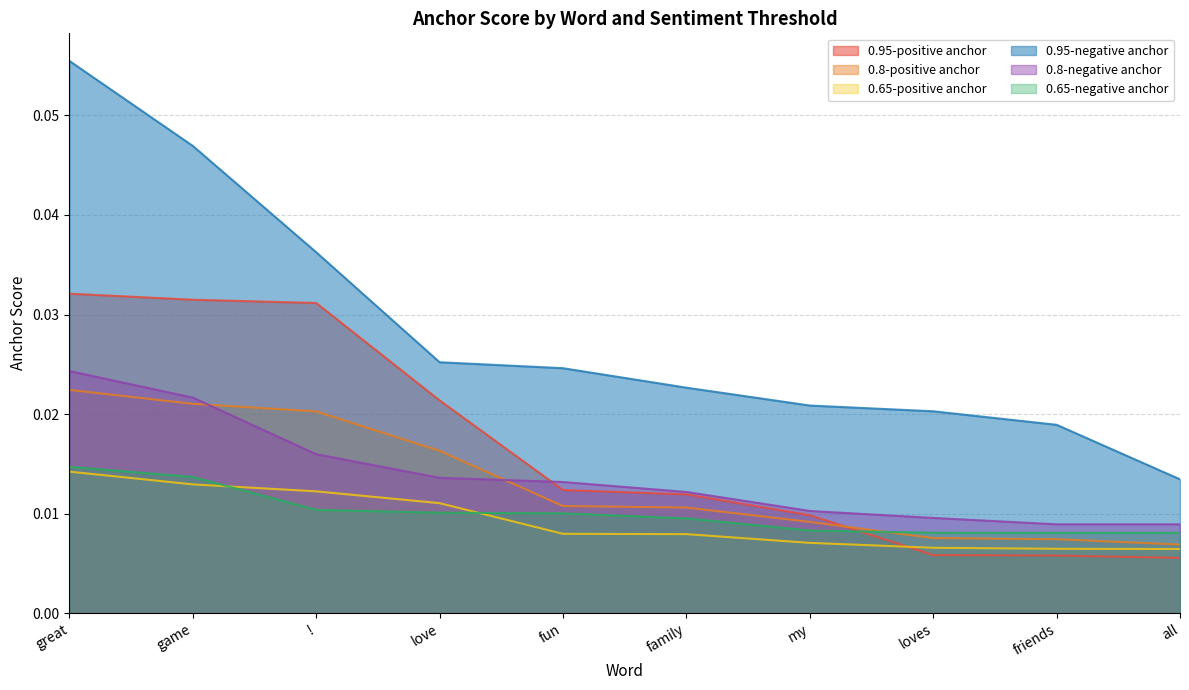

Reading right to left, list all the values displayed in this chart.

0.95-positive anchor: 0.0	0.0	0.0	0.0	0.0	0.0	0.0	0.0	0.0	0.0
0.8-positive anchor: 0.0	0.0	0.0	0.0	0.0	0.0	0.0	0.0	0.0	0.0
0.65-positive anchor: 0.0	0.0	0.0	0.0	0.0	0.0	0.0	0.0	0.0	0.0
0.95-negative anchor: 0.0	0.0	0.0	0.0	0.0	0.0	0.0	0.0	0.0	0.1
0.8-negative anchor: 0.0	0.0	0.0	0.0	0.0	0.0	0.0	0.0	0.0	0.0
0.65-negative anchor: 0.0	0.0	0.0	0.0	0.0	0.0	0.0	0.0	0.0	0.0